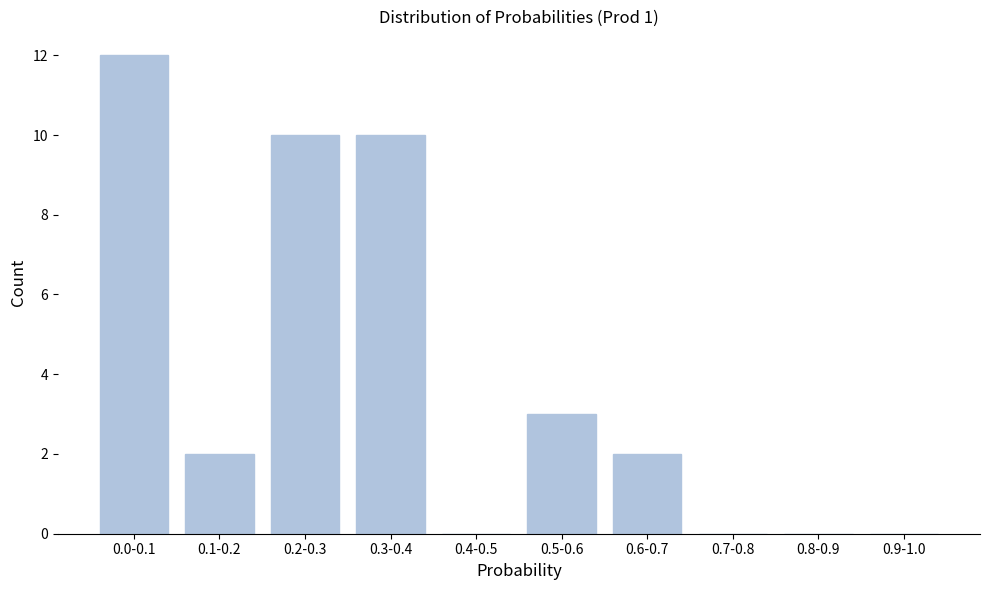

Reading right to left, what are all the values shown in this chart?

0.9-1.0=0	0.8-0.9=0	0.7-0.8=0	0.6-0.7=2	0.5-0.6=3	0.4-0.5=0	0.3-0.4=10	0.2-0.3=10	0.1-0.2=2	0.0-0.1=12